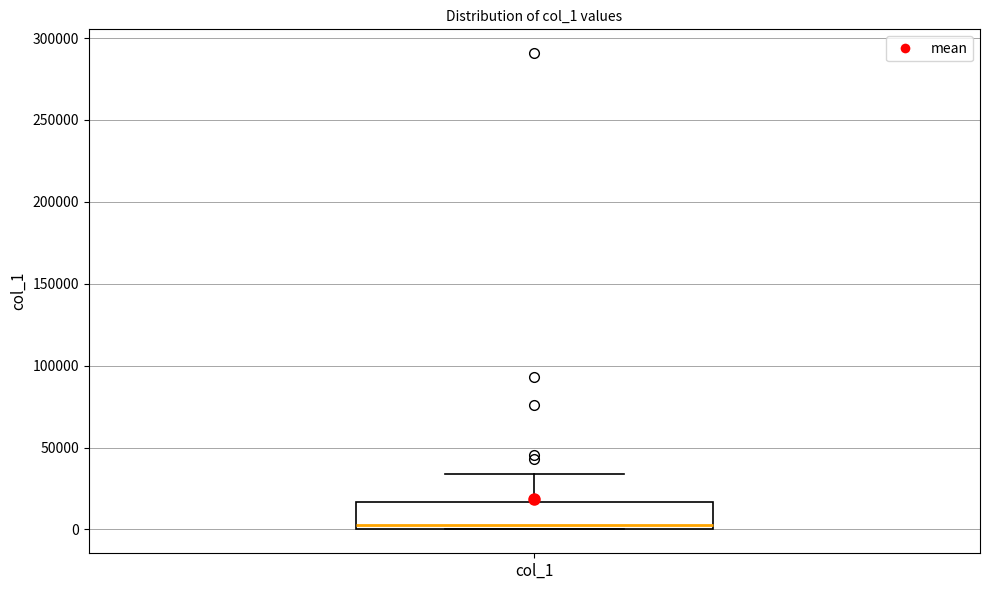

Read this box plot against the y-axis: the position of the median line, the range covered by the box, and the ends of both whiskers. The values are not printed on the chart, so give them approximately, as read against the axis.

median 5000, box 0 to 15000, whiskers 0 to 35000